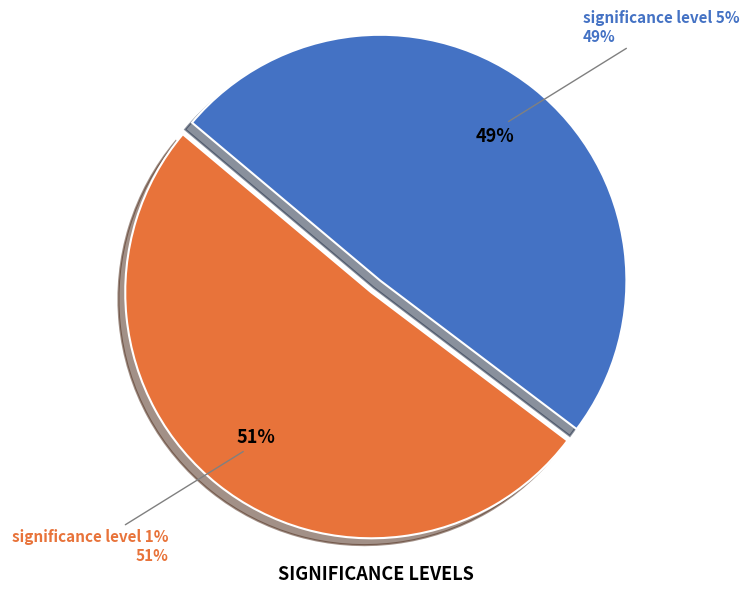

To the nearest percent, what is the average slice percentage?

50%